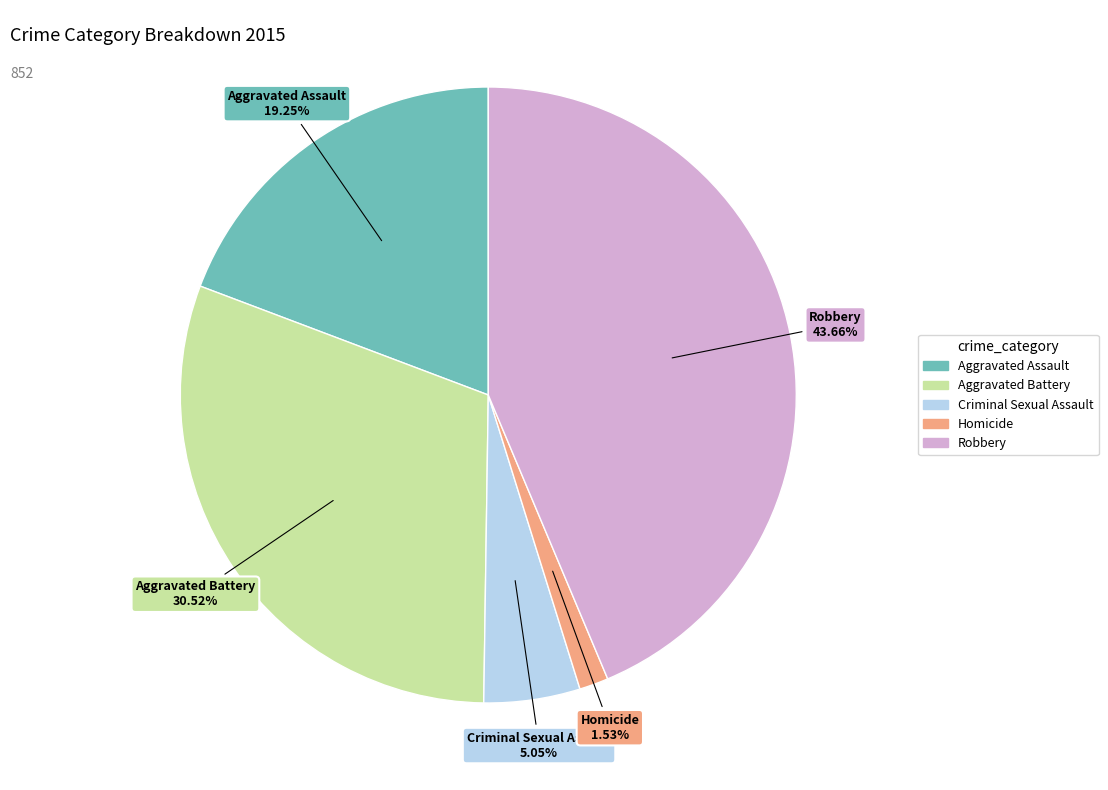

Count the number of slices in the pie.

5